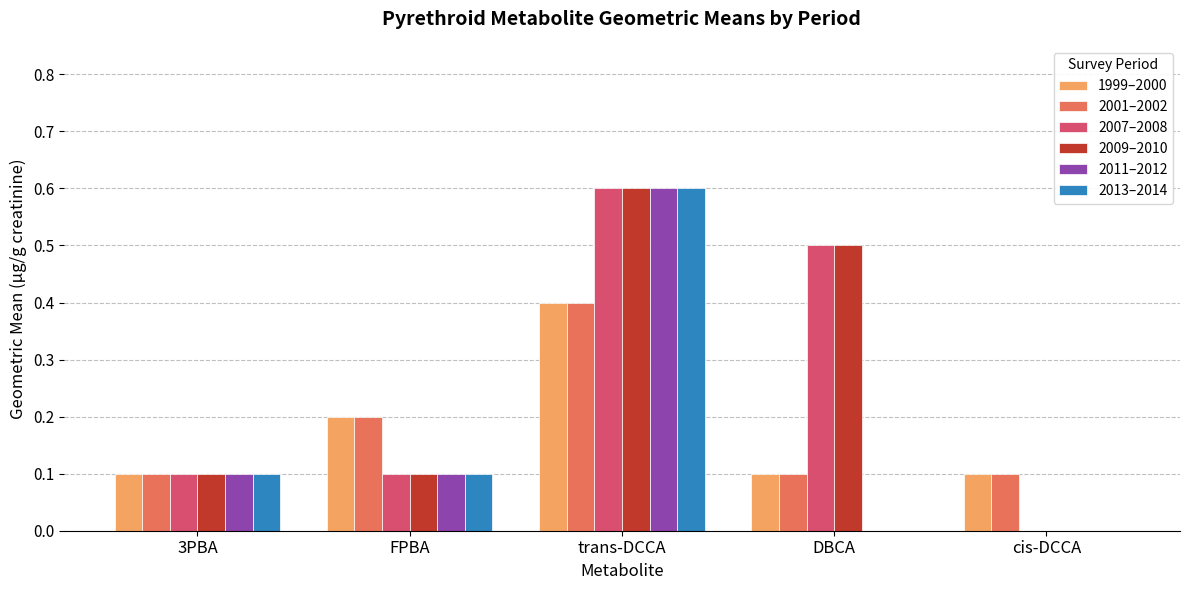

Reading left to right, what are all the values shown in this chart?

1999–2000: 3PBA=0.1	FPBA=0.2	trans-DCCA=0.4	DBCA=0.1	cis-DCCA=0.1
2001–2002: 3PBA=0.1	FPBA=0.2	trans-DCCA=0.4	DBCA=0.1	cis-DCCA=0.1
2007–2008: 3PBA=0.1	FPBA=0.1	trans-DCCA=0.6	DBCA=0.5	cis-DCCA=0.0
2009–2010: 3PBA=0.1	FPBA=0.1	trans-DCCA=0.6	DBCA=0.5	cis-DCCA=0.0
2011–2012: 3PBA=0.1	FPBA=0.1	trans-DCCA=0.6	DBCA=0.0	cis-DCCA=0.0
2013–2014: 3PBA=0.1	FPBA=0.1	trans-DCCA=0.6	DBCA=0.0	cis-DCCA=0.0